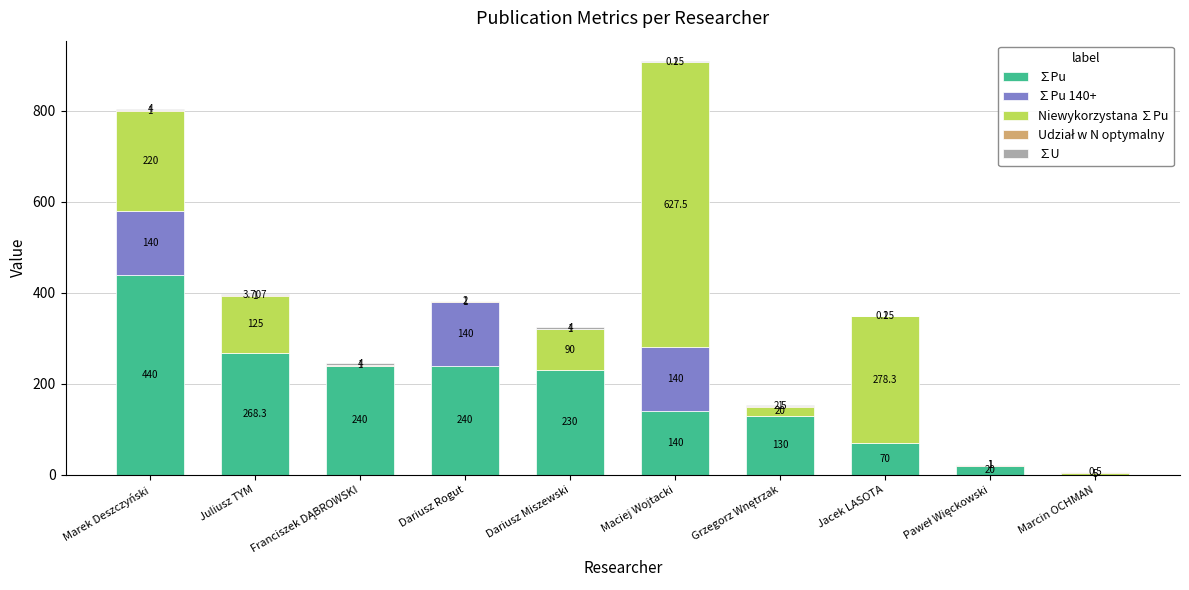

Where is ∑Pu nearest to the value 220?

Dariusz Miszewski